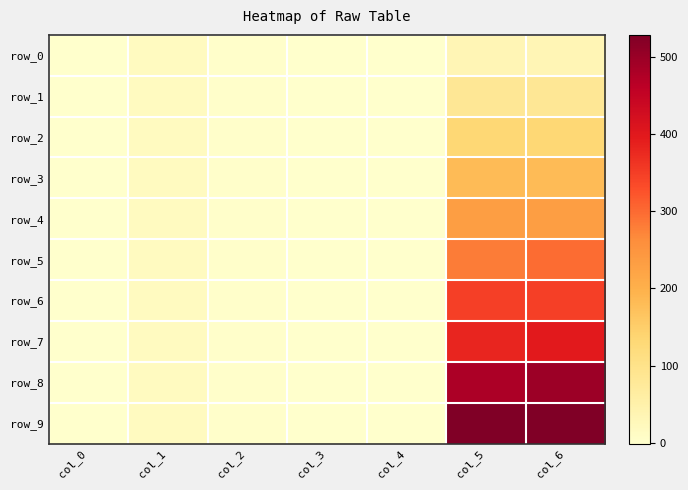

The value of row_0 at col_0 is 1.7. True or false?

False